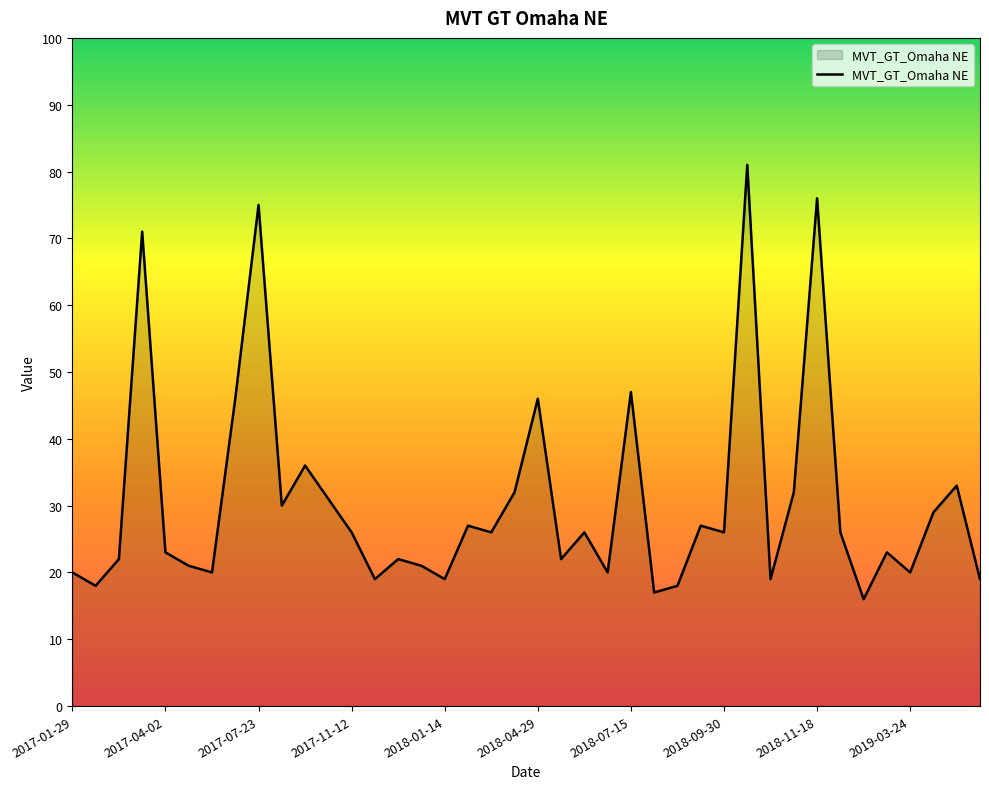

What is the minimum value shown in the chart?

16